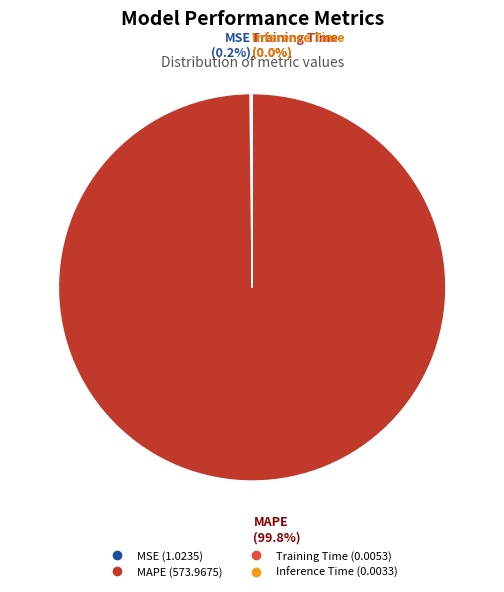

Which slice represents more than half of the pie?

MAPE